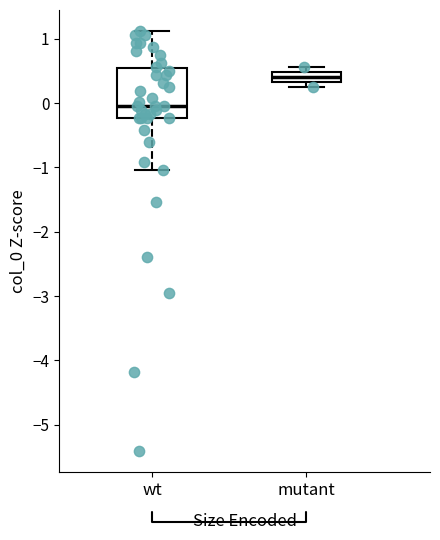

Where is the upper edge of the box for mutant on the y-axis? The values are not printed on the chart, so give them approximately, as read against the axis.

0.5